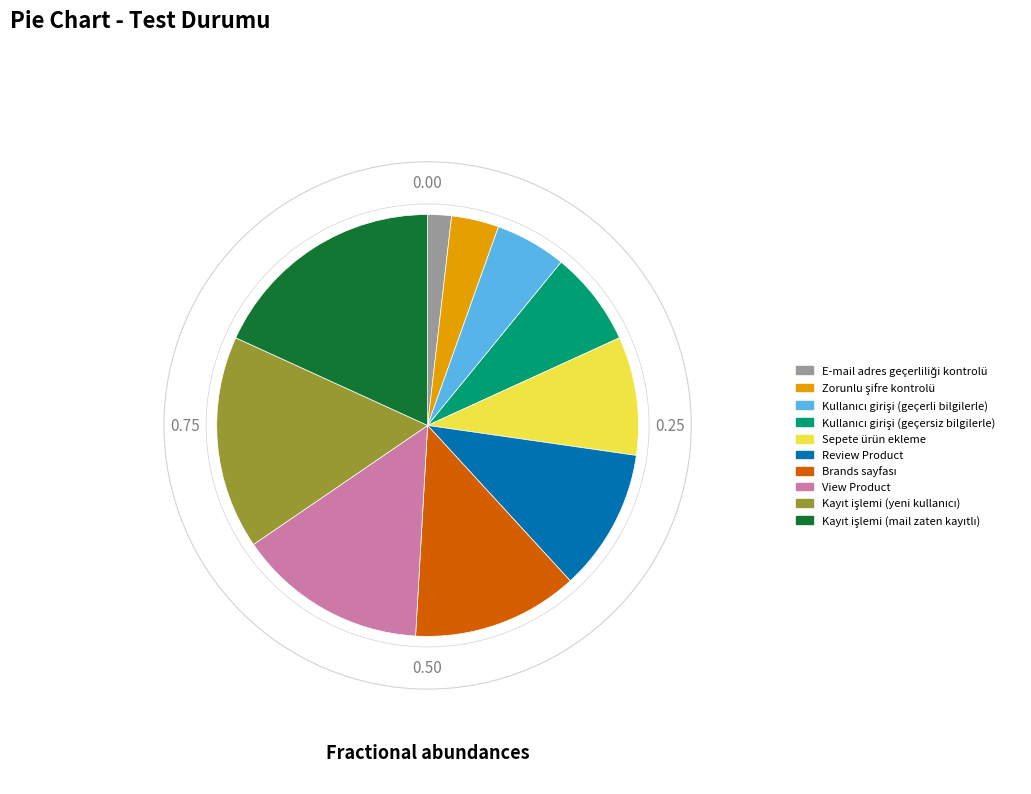

Is there a majority slice in this chart?

No